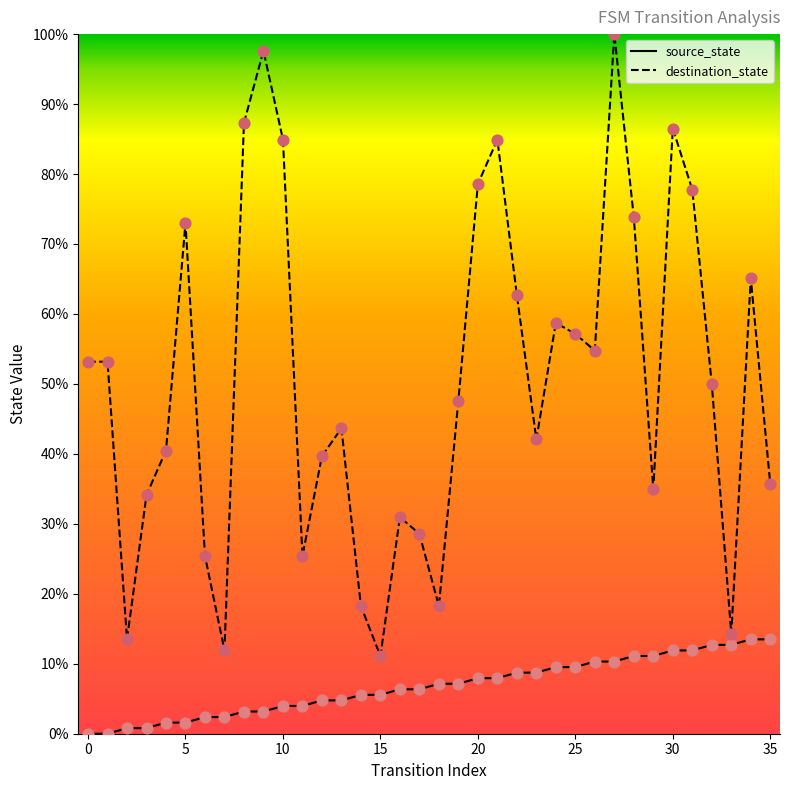

Which series has the largest total across all categories?

destination_state